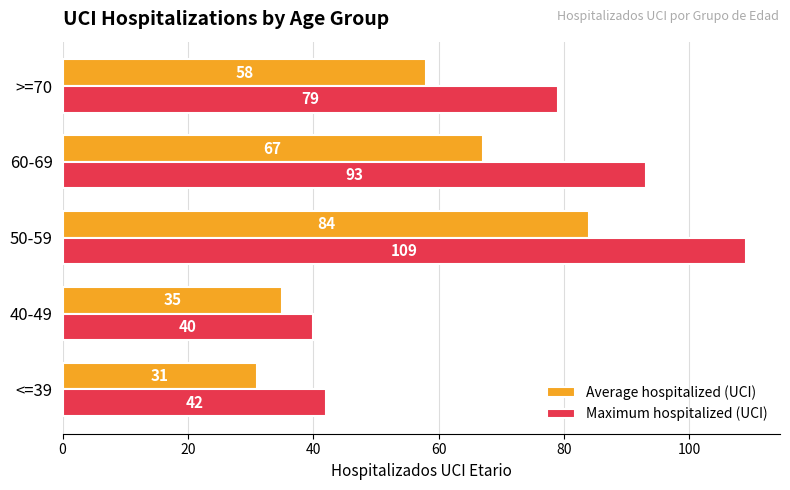

At which label is Maximum hospitalized (UCI) closest to 74?

>=70